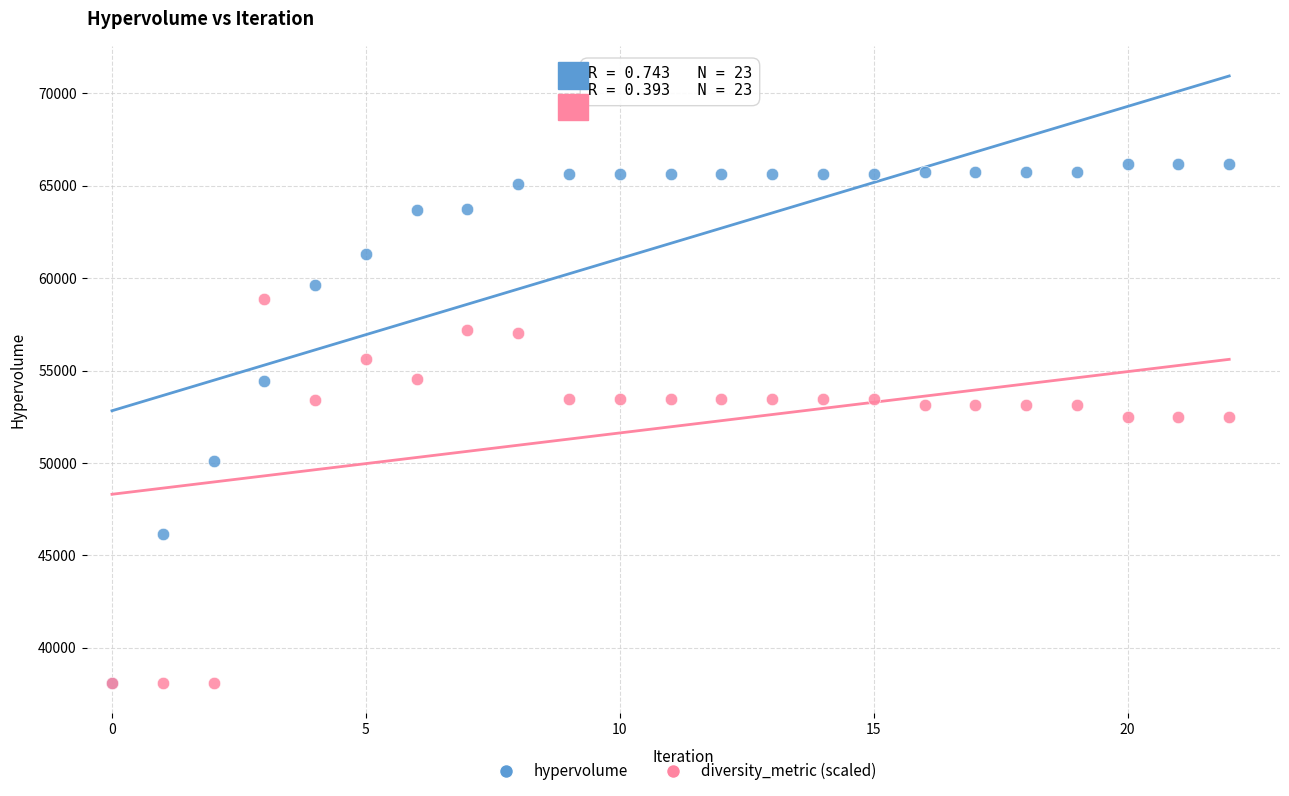

In the diversity_metric (scaled) series, what Y value is closest to 48464?

52460.7